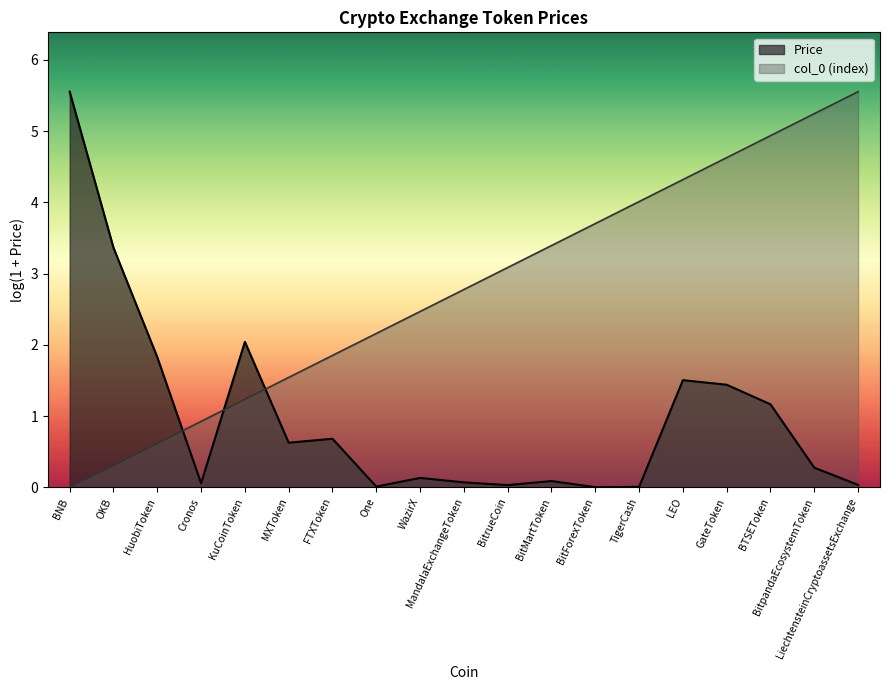

Is it true that the value at FTXToken is 1.9?

True